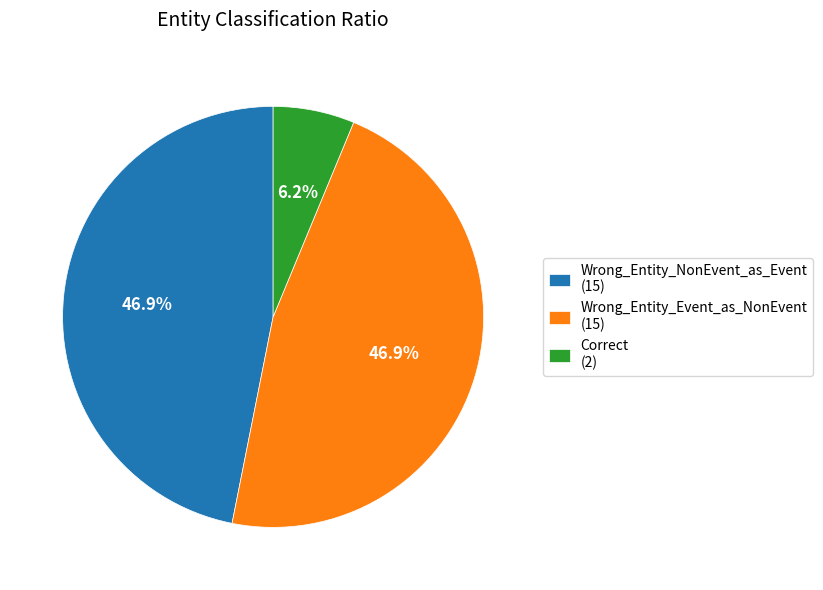

Does any single category account for the majority?

No